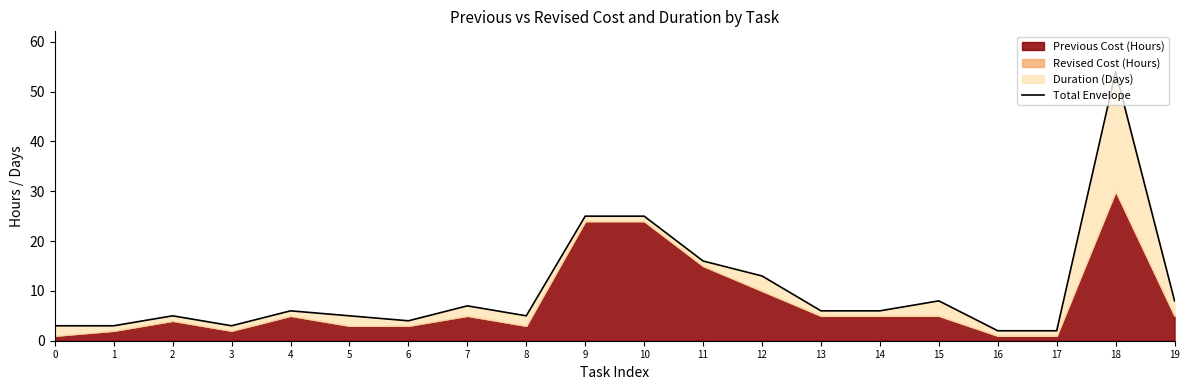

How many lines are shown in the chart?

1